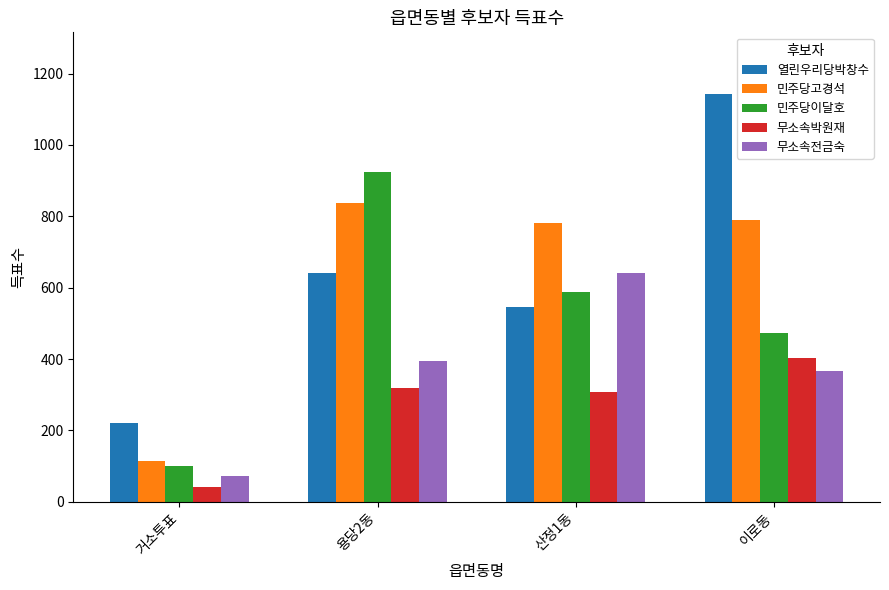

List the labels in order of 민주당이달호 value, smallest first.

거소투표, 이로동, 산정1동, 용당2동